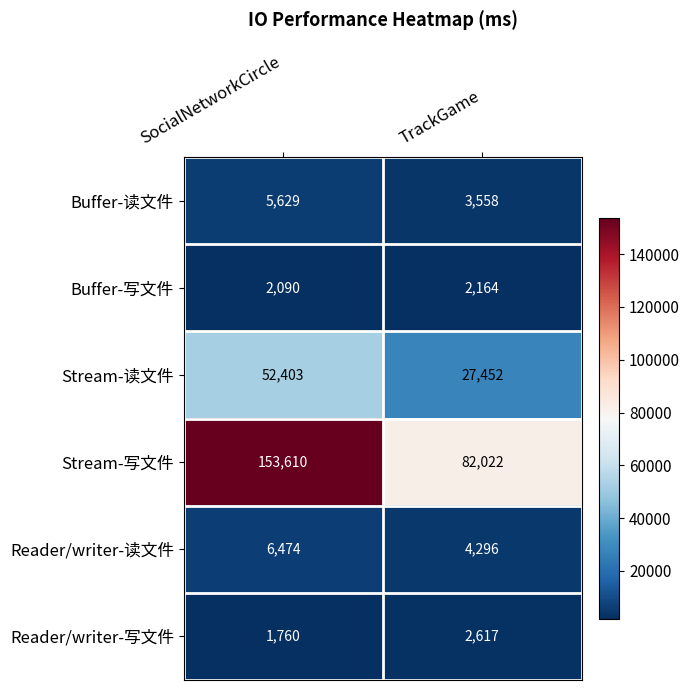

Is it true that Reader/writer-读文件 equals 4296 at TrackGame?

True